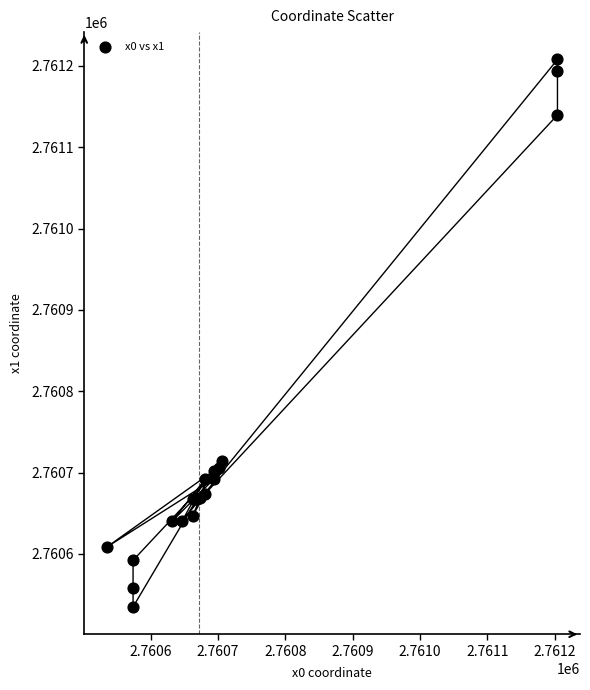

What Y value in the scatter plot is closest to 2760871?

2760713.9